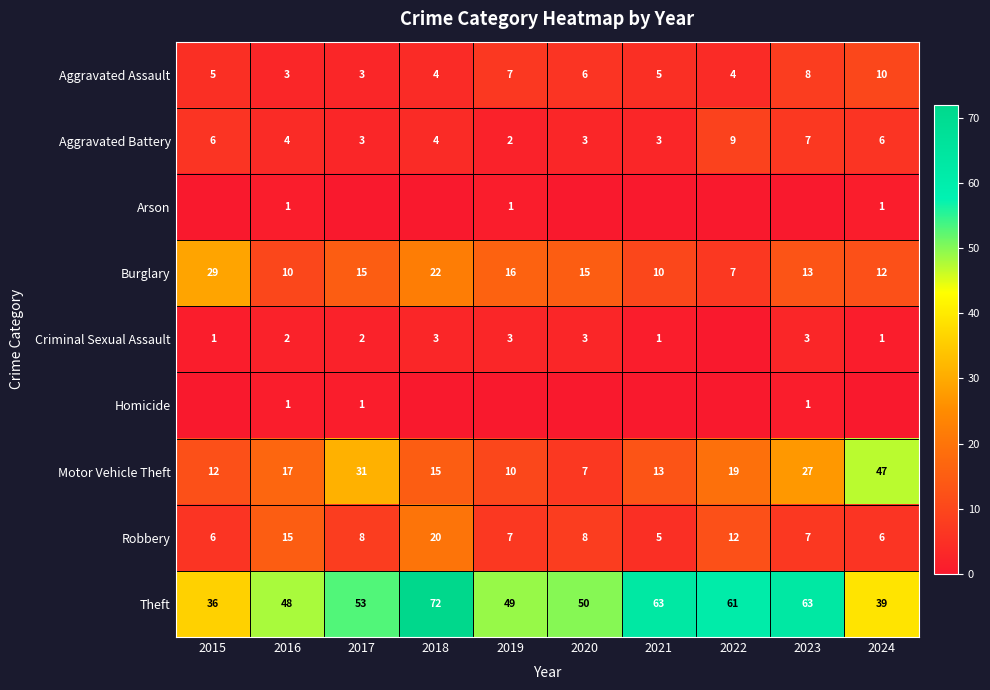

The value of Criminal Sexual Assault at 2024 is 1. True or false?

True